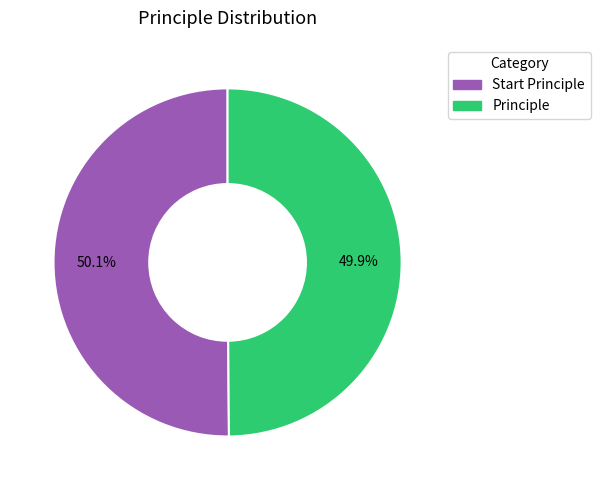

Approximately how many times larger is the value at Principle compared to Start Principle?

1.0